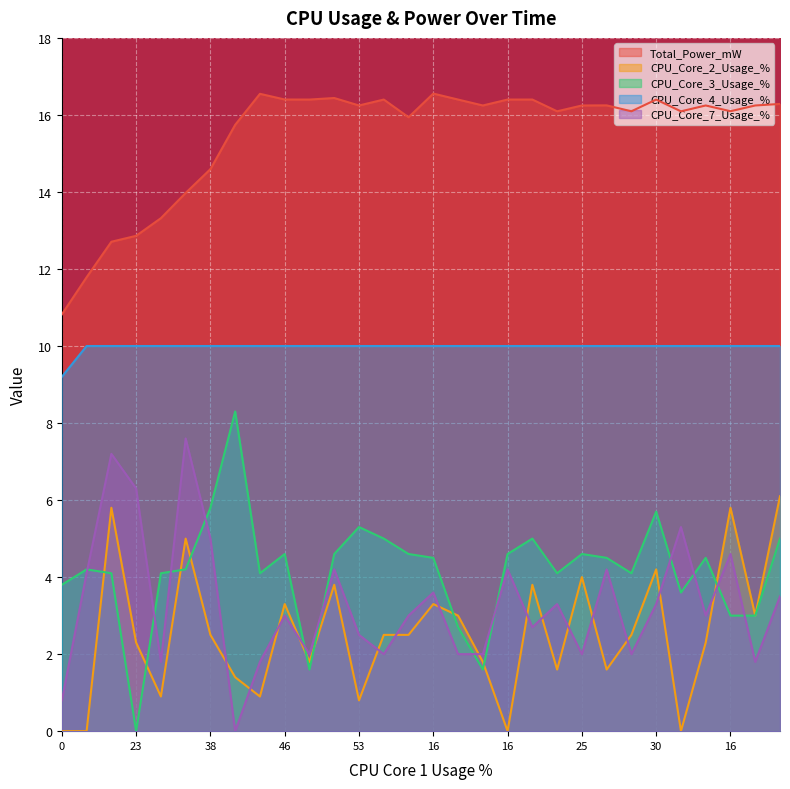

Between 41 and 41, which series saw the biggest shift?

CPU_Core_2_Usage_%